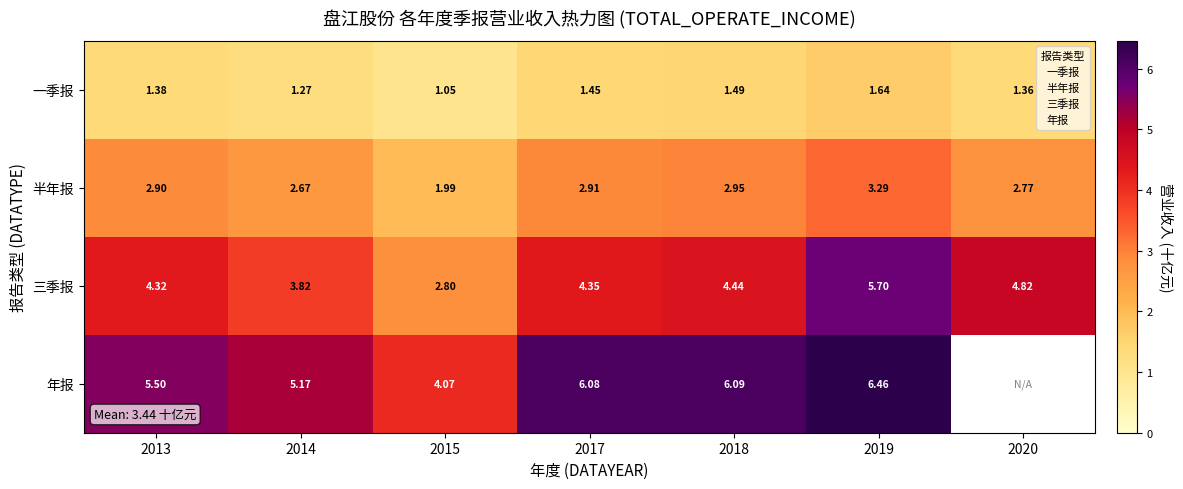

What is the difference between the maximum and minimum values in the 年报 series?

2.4